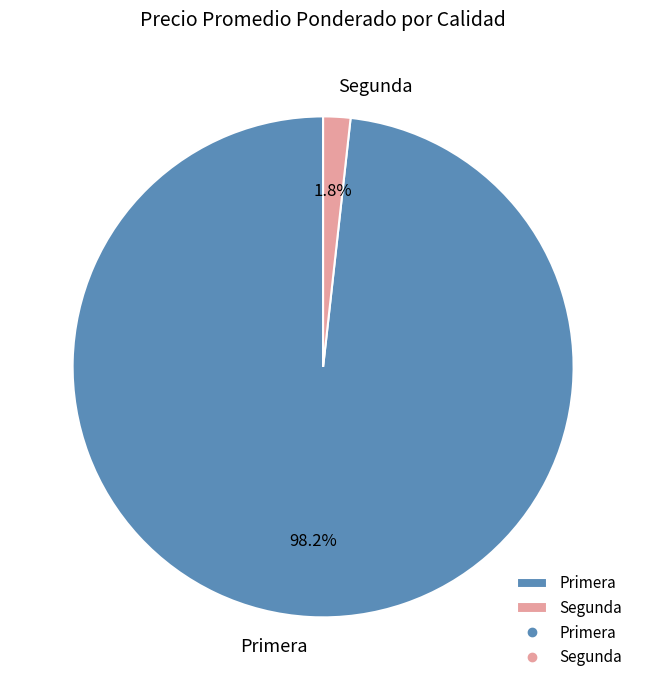

Combined, do Segunda and Primera account for over 50%?

Yes